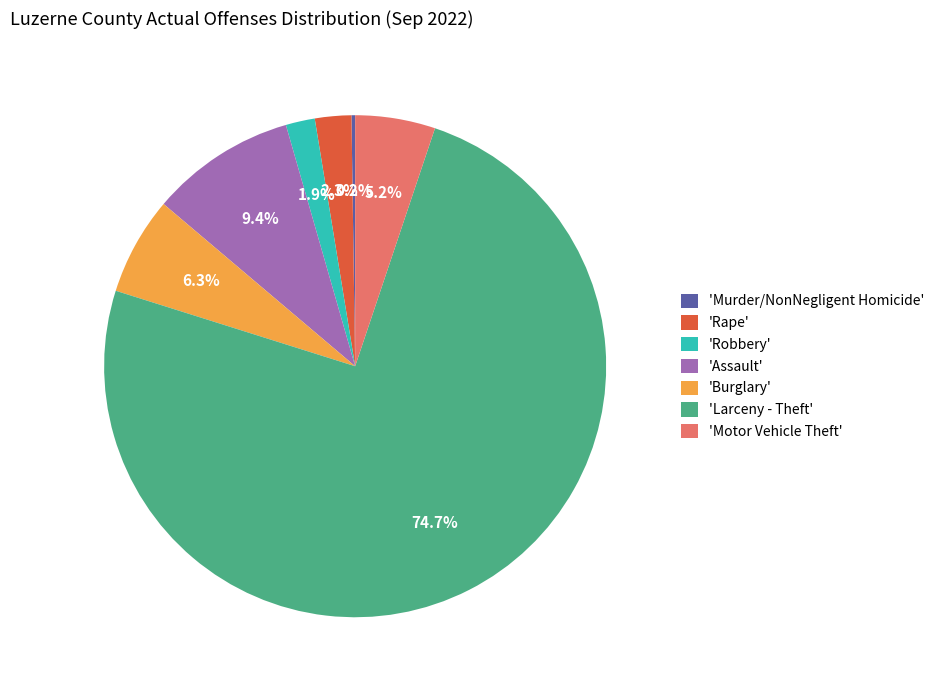

To the nearest percent, what is the difference between the largest and smallest slice percentages?

74%